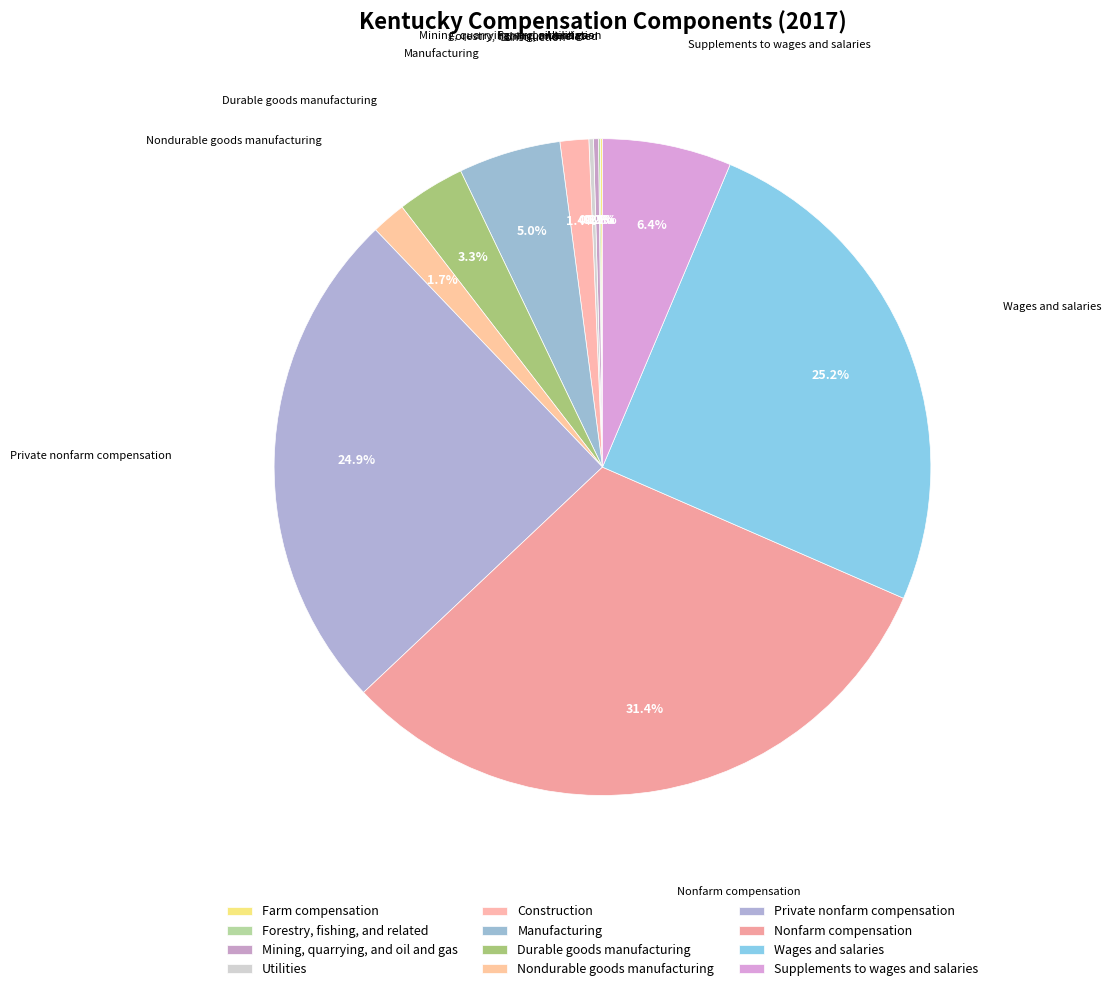

Combined, do Wages and salaries and Farm compensation account for over 50%?

No